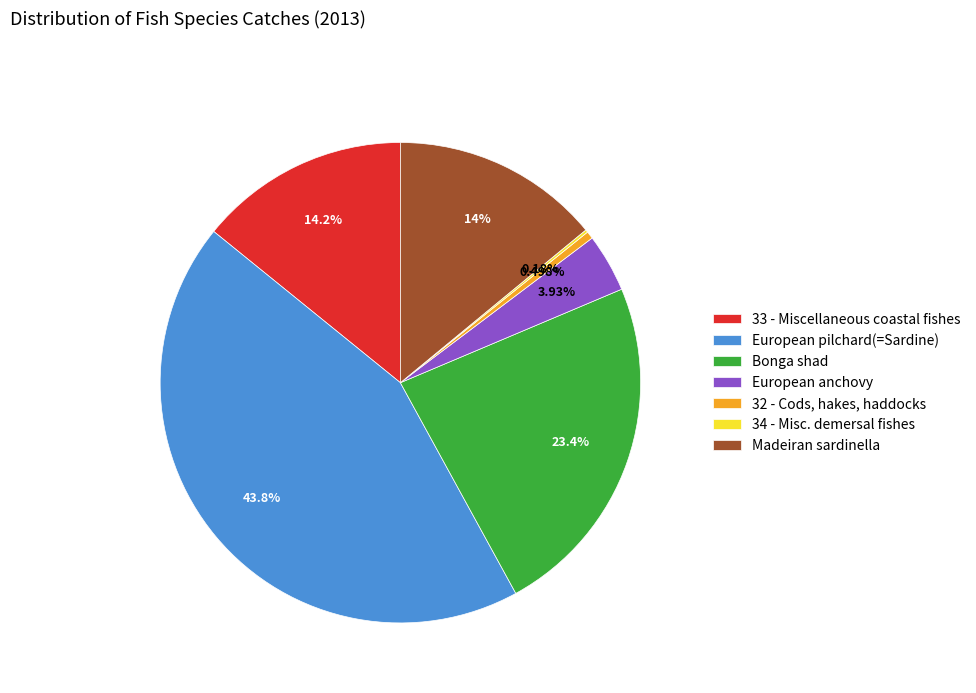

What is the ratio of the value at European pilchard(=Sardine) to the value at European anchovy?

11.2